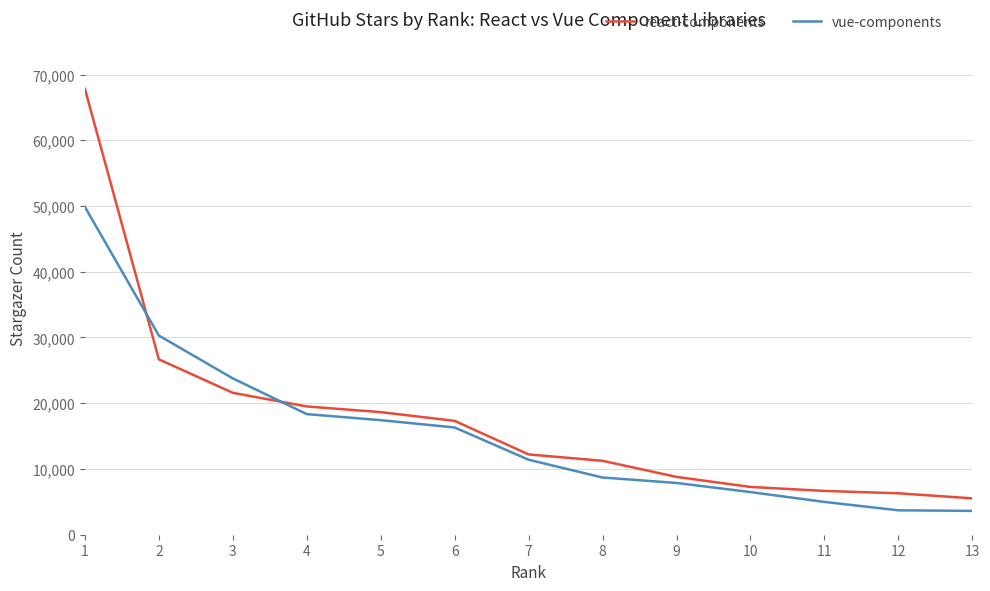

What is the sum of all vue-components values?

202823